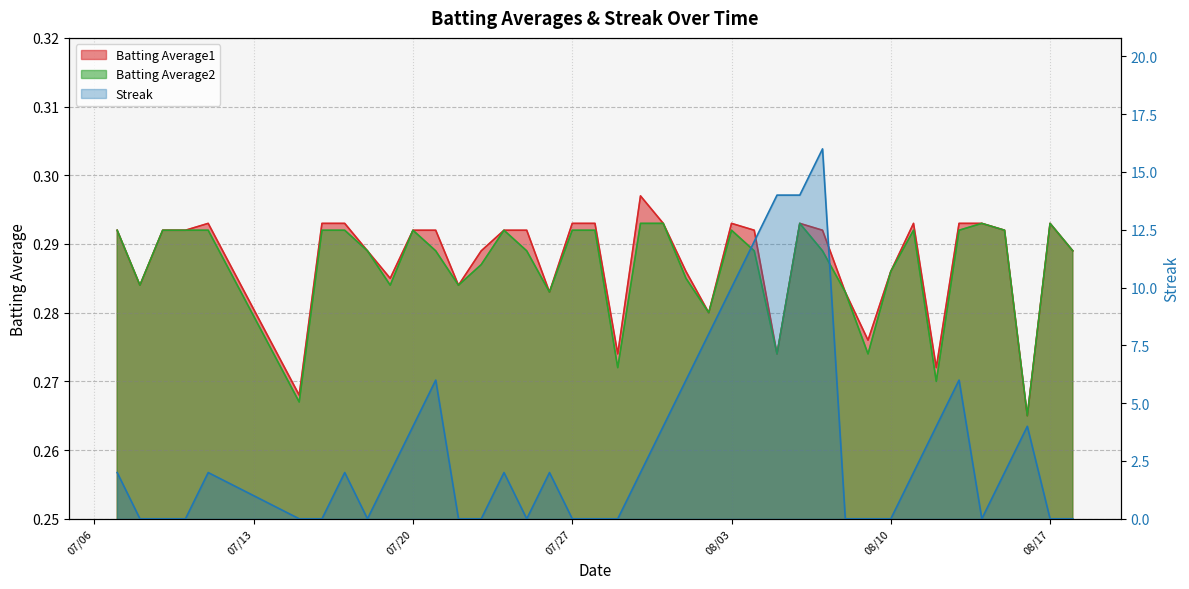

Which series has the largest total across all categories?

Streak